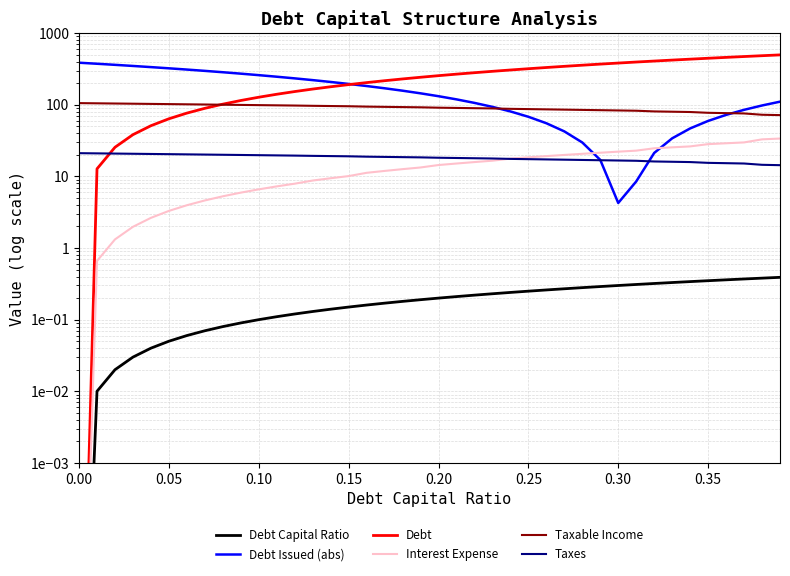

What are all the series names shown in the legend?

Debt Capital Ratio, Debt Issued (abs), Debt, Interest Expense, Taxable Income, Taxes